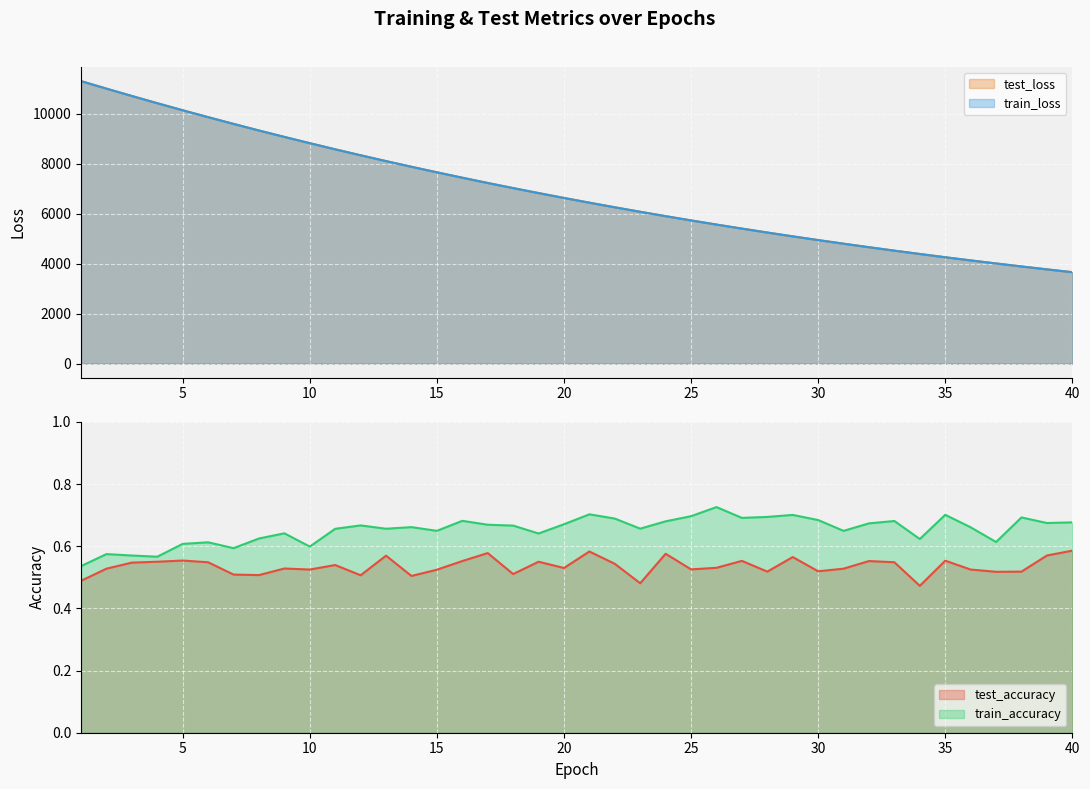

True or false: train_accuracy has more than 2 interior local peaks.

True